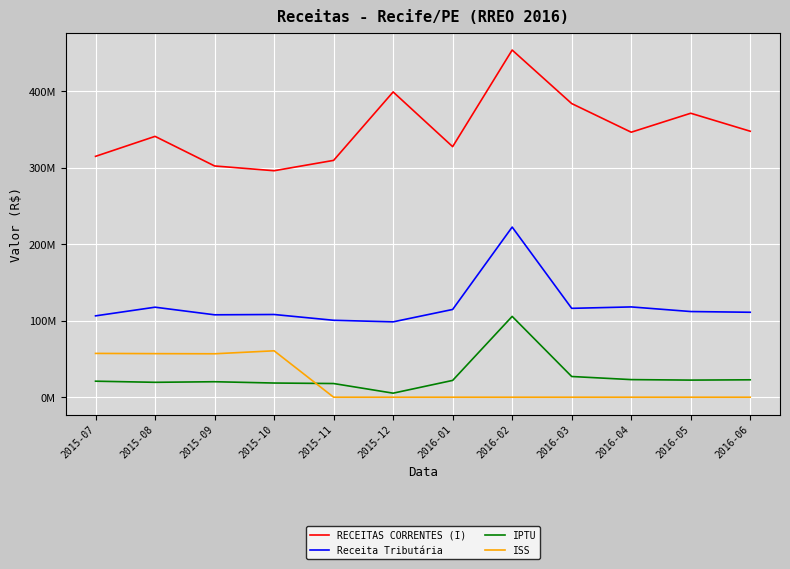

In Receita Tributária, how many points are lower than both neighbors (excluding endpoints)?

3